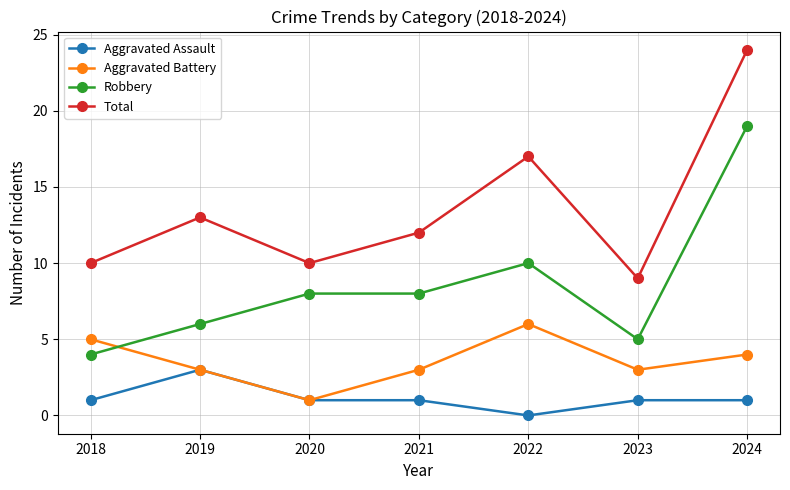

What is the spread (max minus min) of values at 2024?

23